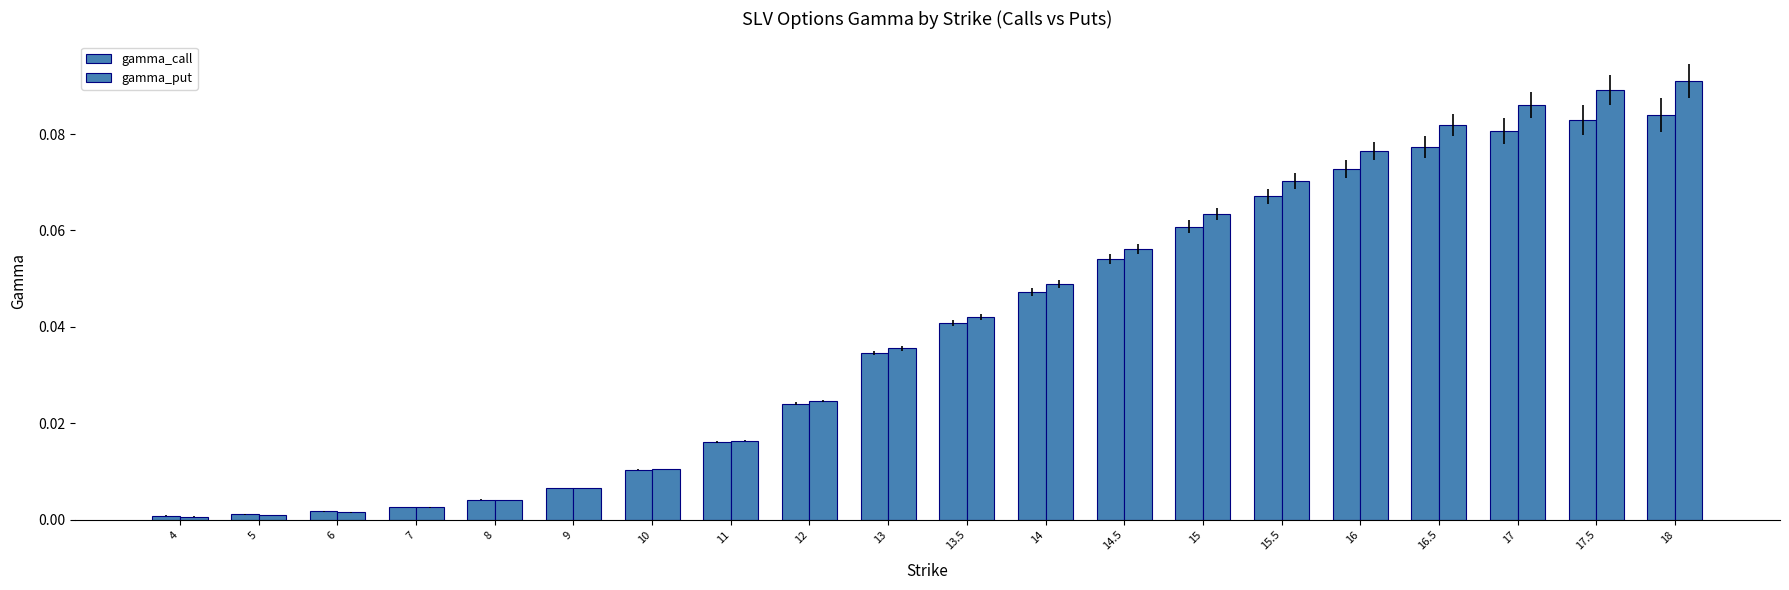

What is the sum of the gamma_put values at 18 and 16?

0.2